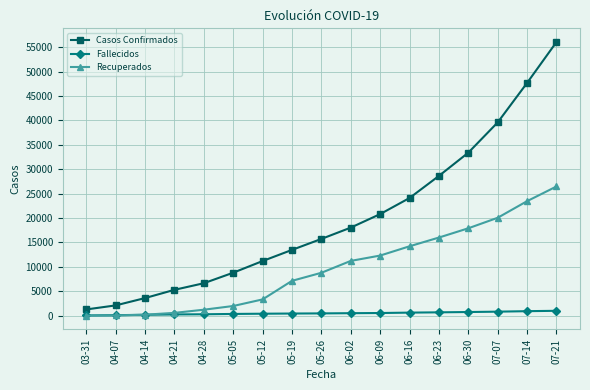

What is the label of the 17th point from the left?

07-21